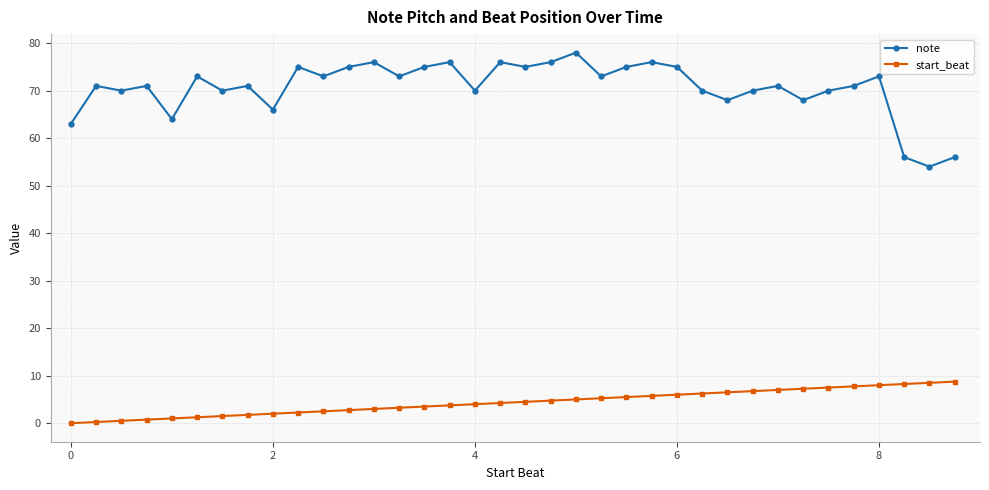

How many distinct data groups are displayed?

2